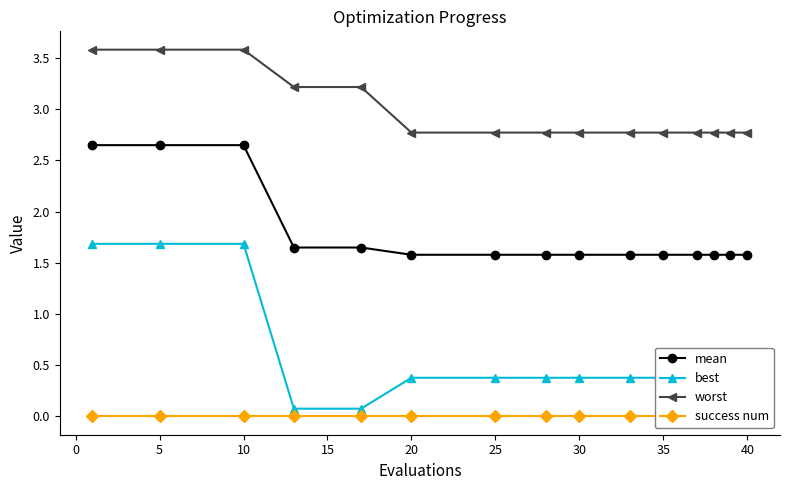

Is it true that worst equals 1.0 at 30?

False